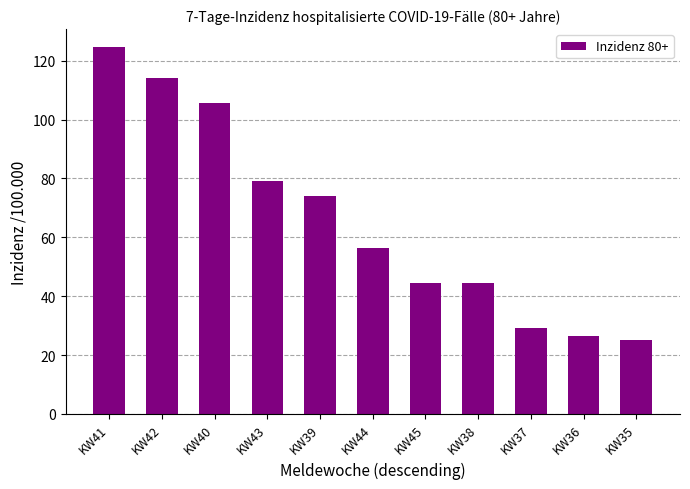

Are the bars grouped side by side (vs. stacked)?

No